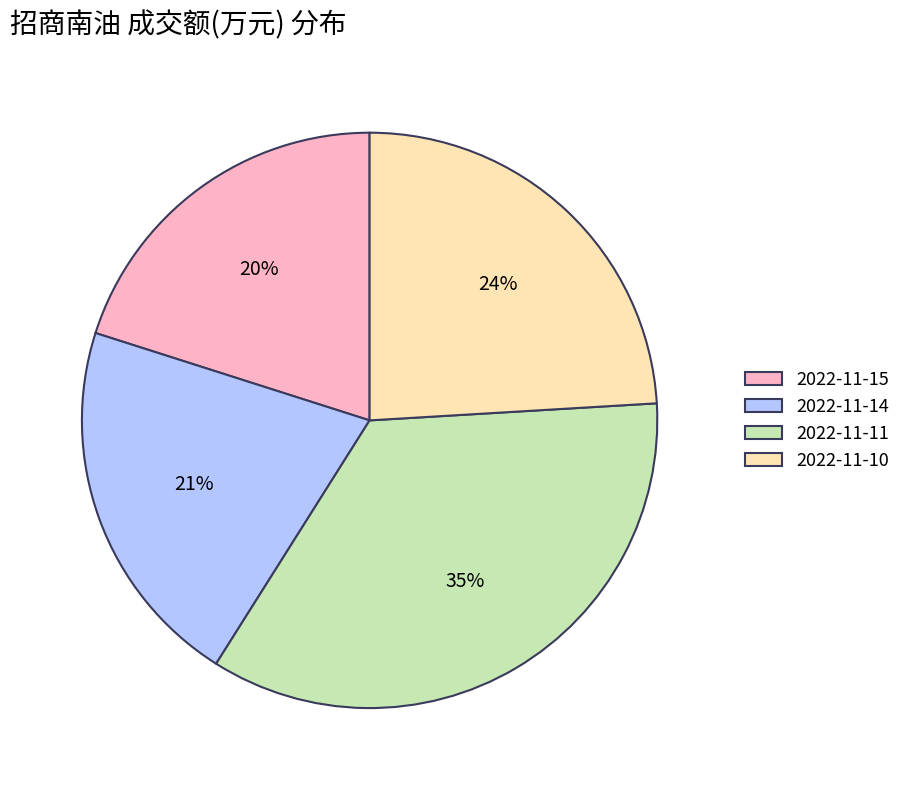

How many slices are in this pie chart?

4